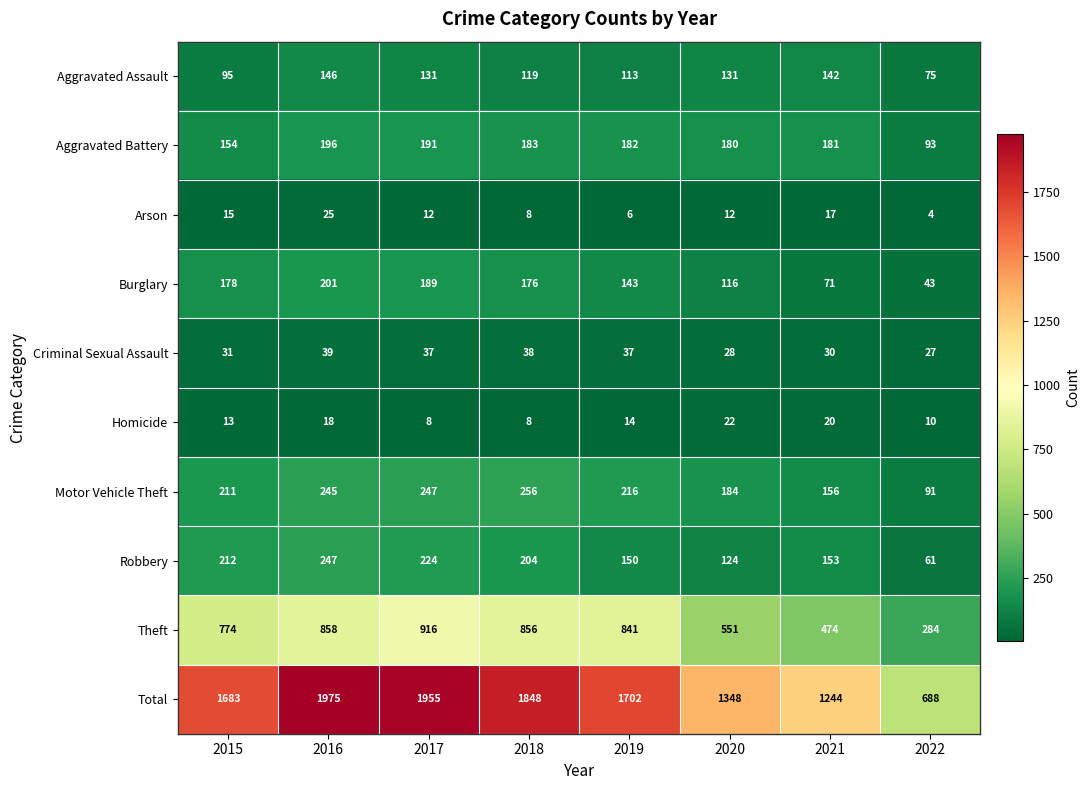

What is the greatest value displayed?

1975